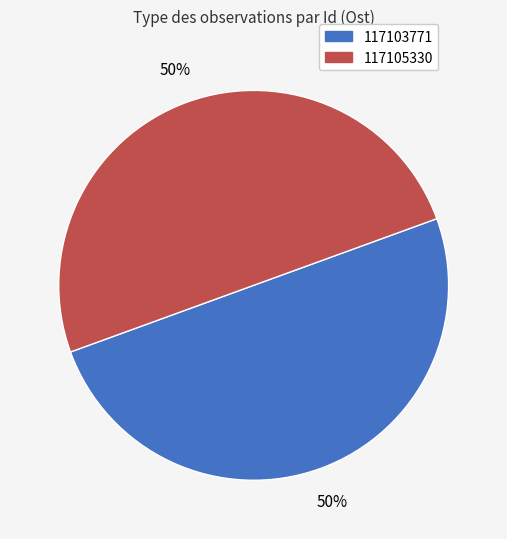

Approximately how many times larger is the value at 117103771 compared to 117105330?

1.0